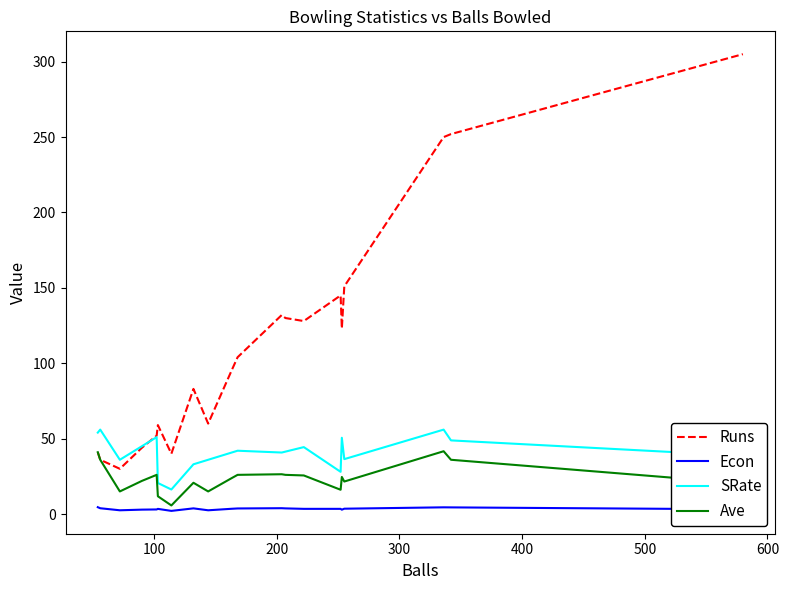

Which series has the largest total across all categories?

Runs